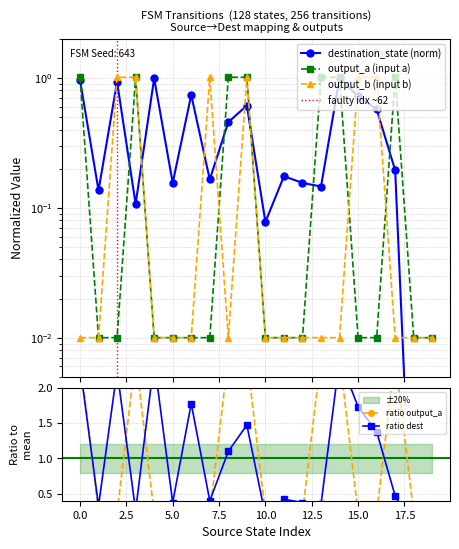

Does the chart display data point markers on the line(s)?

Yes